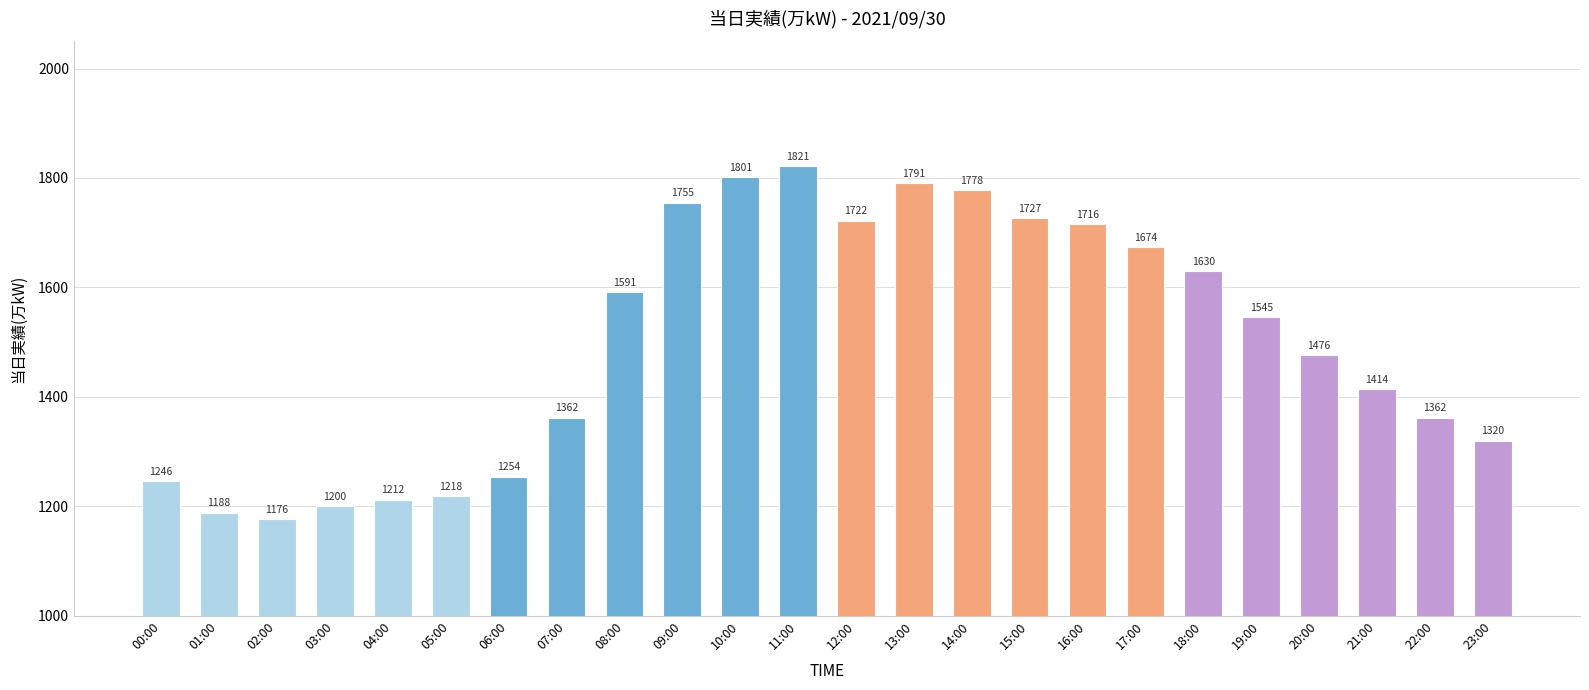

At which label does the data first exceed 1545?

08:00